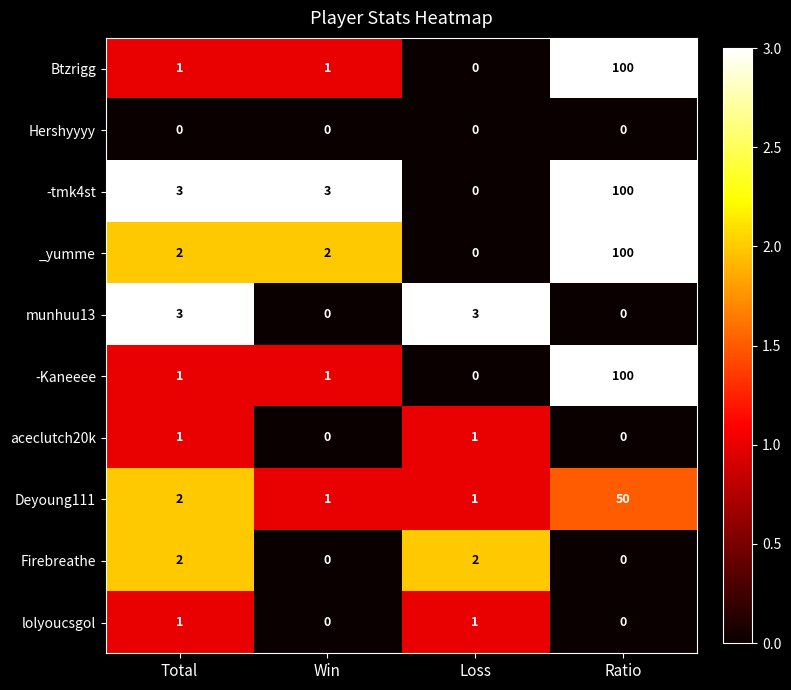

True or false: _yumme has a value of 3 at Total.

False